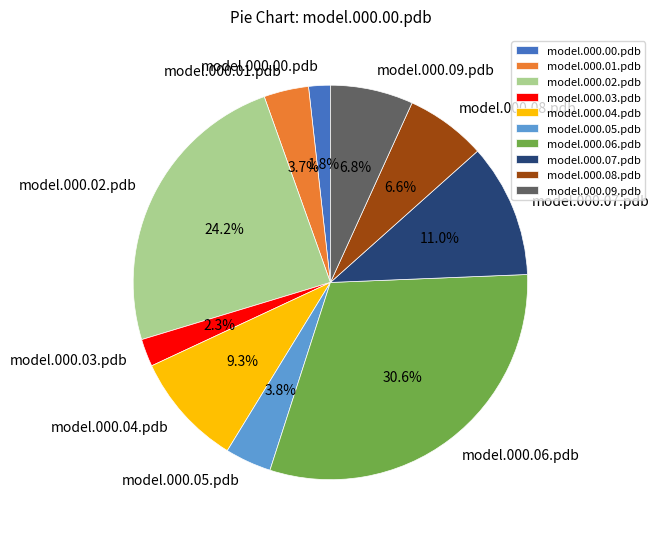

Does any single category account for the majority?

No